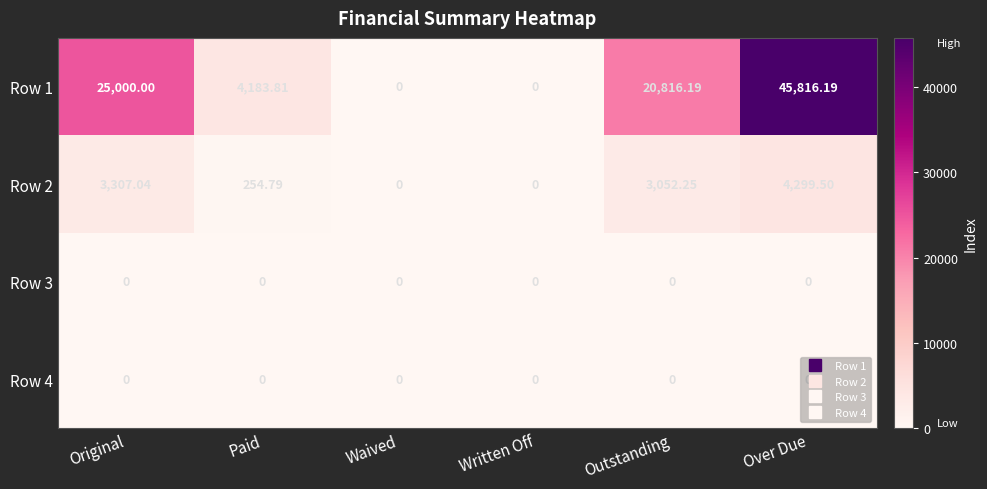

At how many categories does at least one series exceed 35170?

1